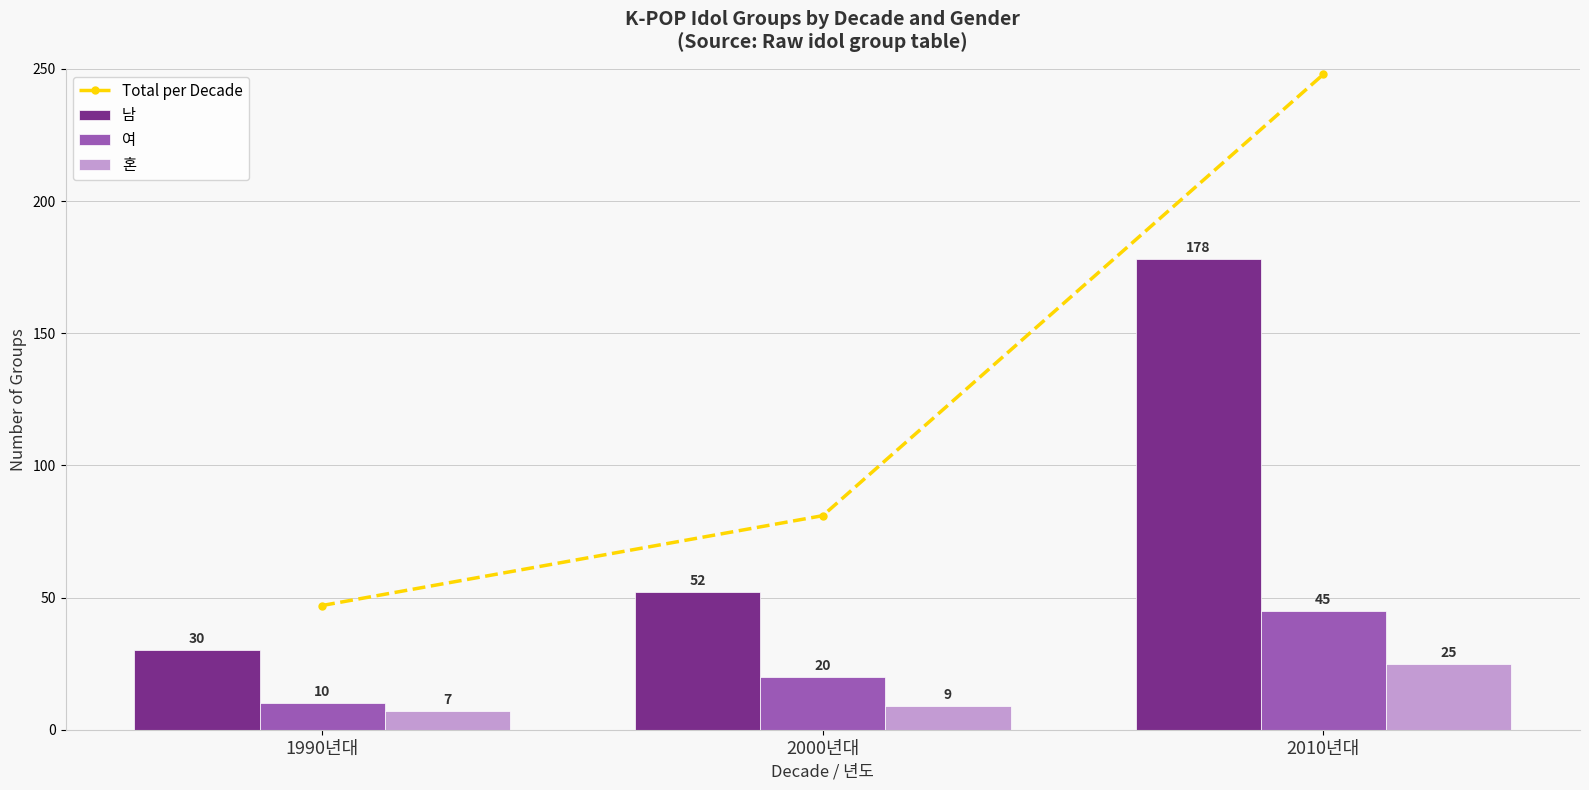

How many values in the 여 series are below 20?

1